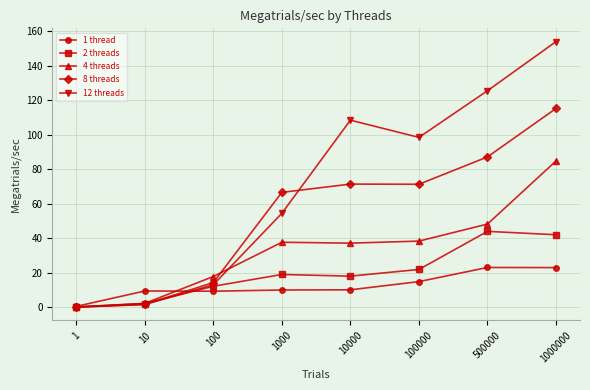

What is the value of the 12 threads point at the 6th from the left?

98.5